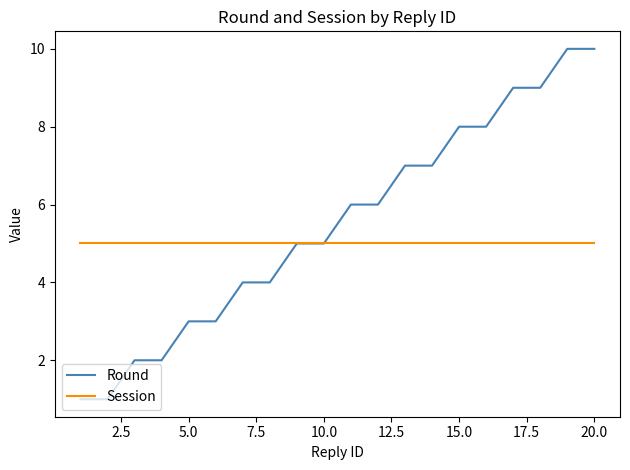

Which series has the largest total across all categories?

Round